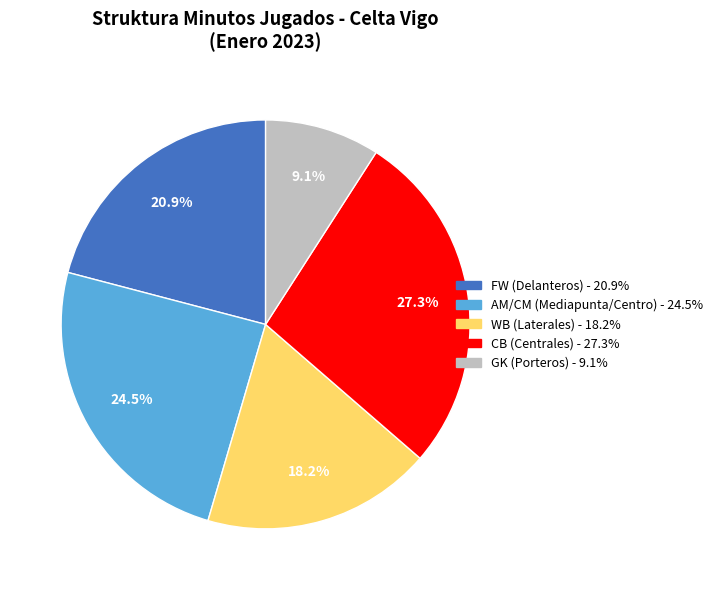

Is there any slice that represents more than half of the pie?

No